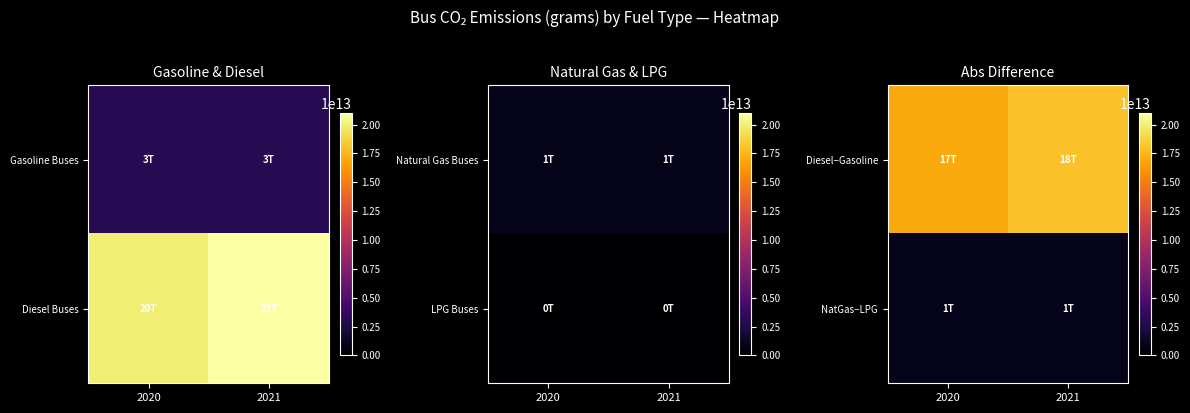

At which category is the sum across all series the highest?

2021